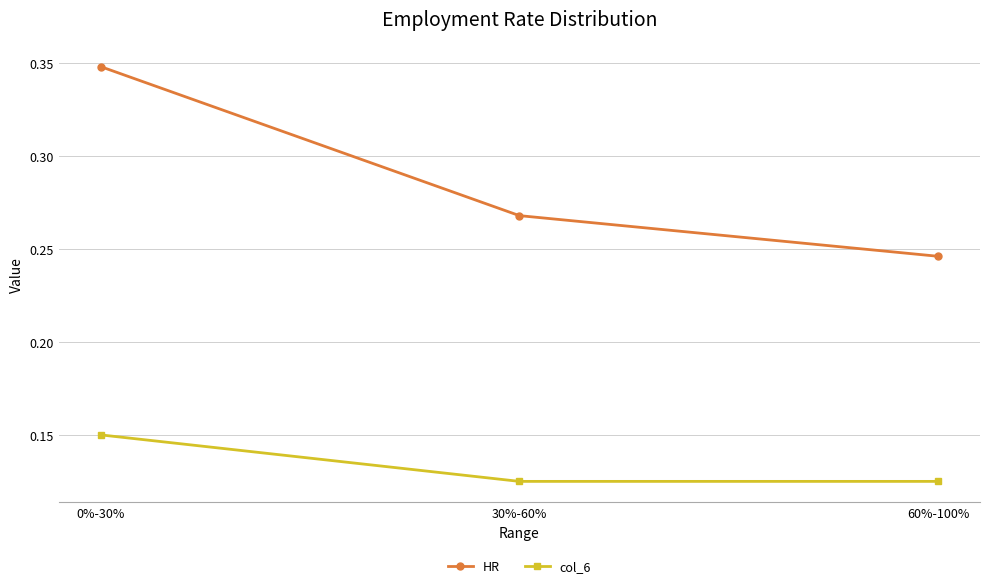

Which category has the lowest value in the HR series?

60%-100%